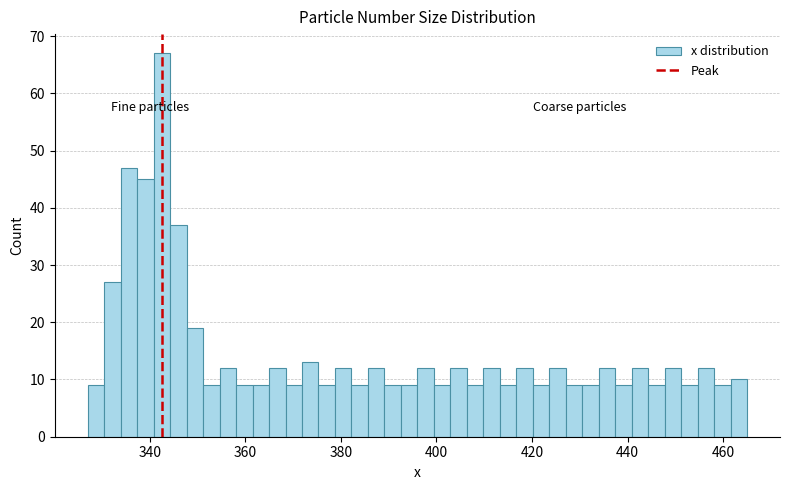

Read against the x-axis, roughly where is the centre of the tallest bar?

342